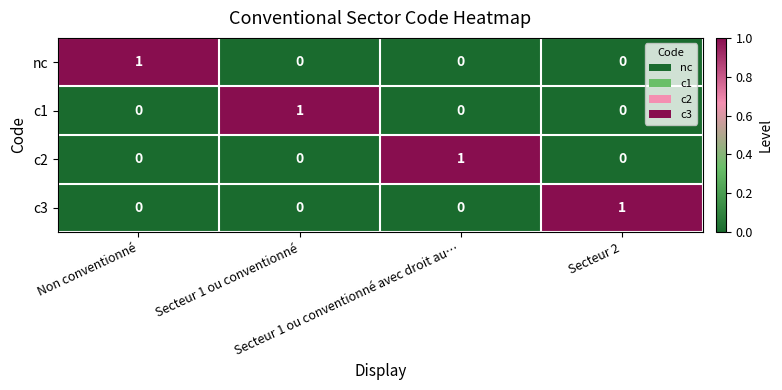

Count the c3 values in the range 0 to 1.

4